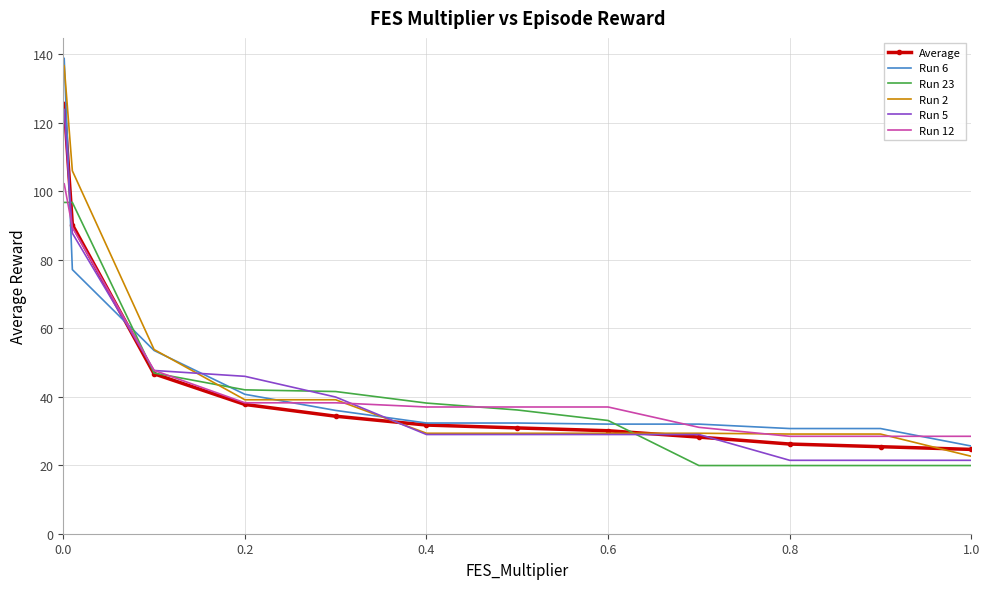

What is the maximum value for Run 23?

96.8